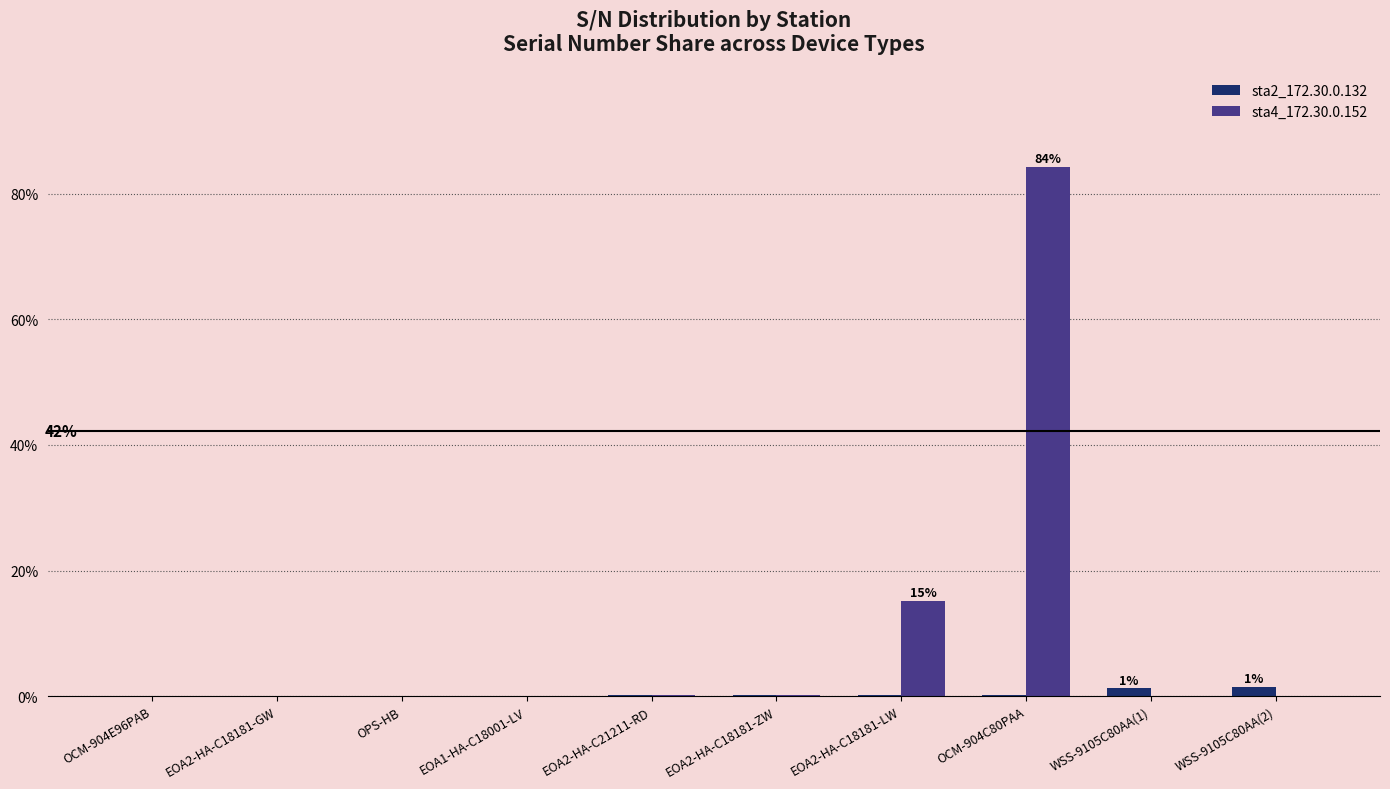

Which series has the largest total across all categories?

sta4_172.30.0.152